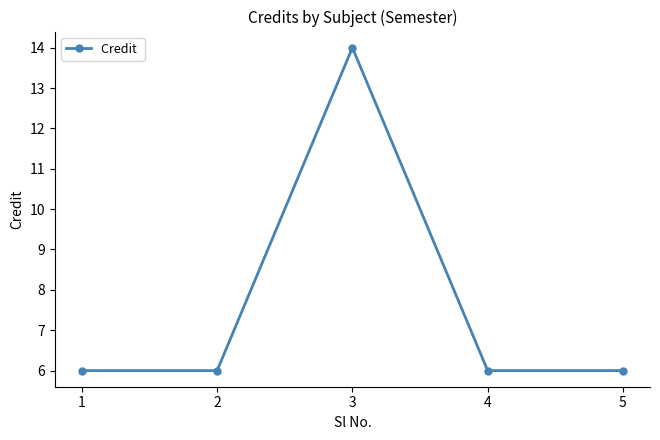

What is the minimum value shown in the chart?

6